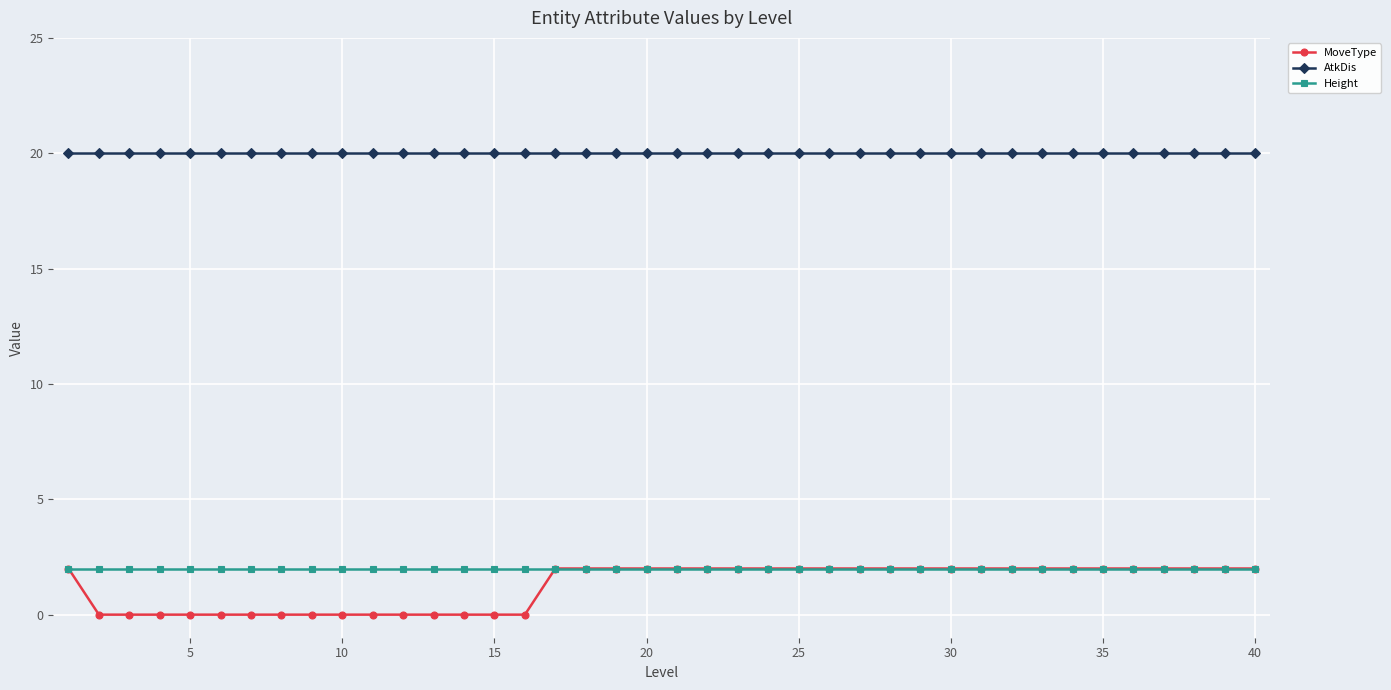

What is the maximum value shown in the chart?

20